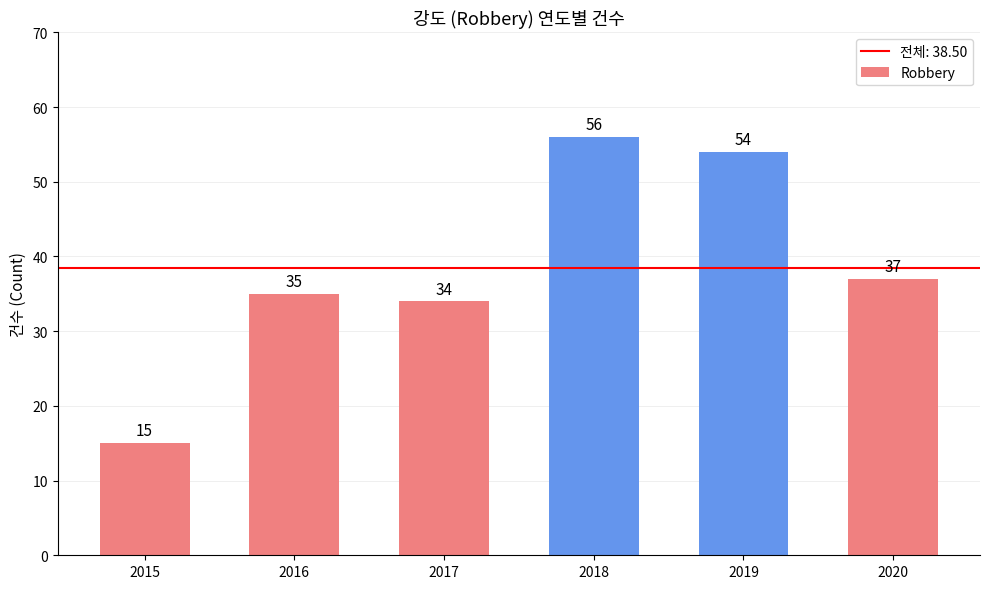

Which label corresponds to the smallest value in the chart?

2015